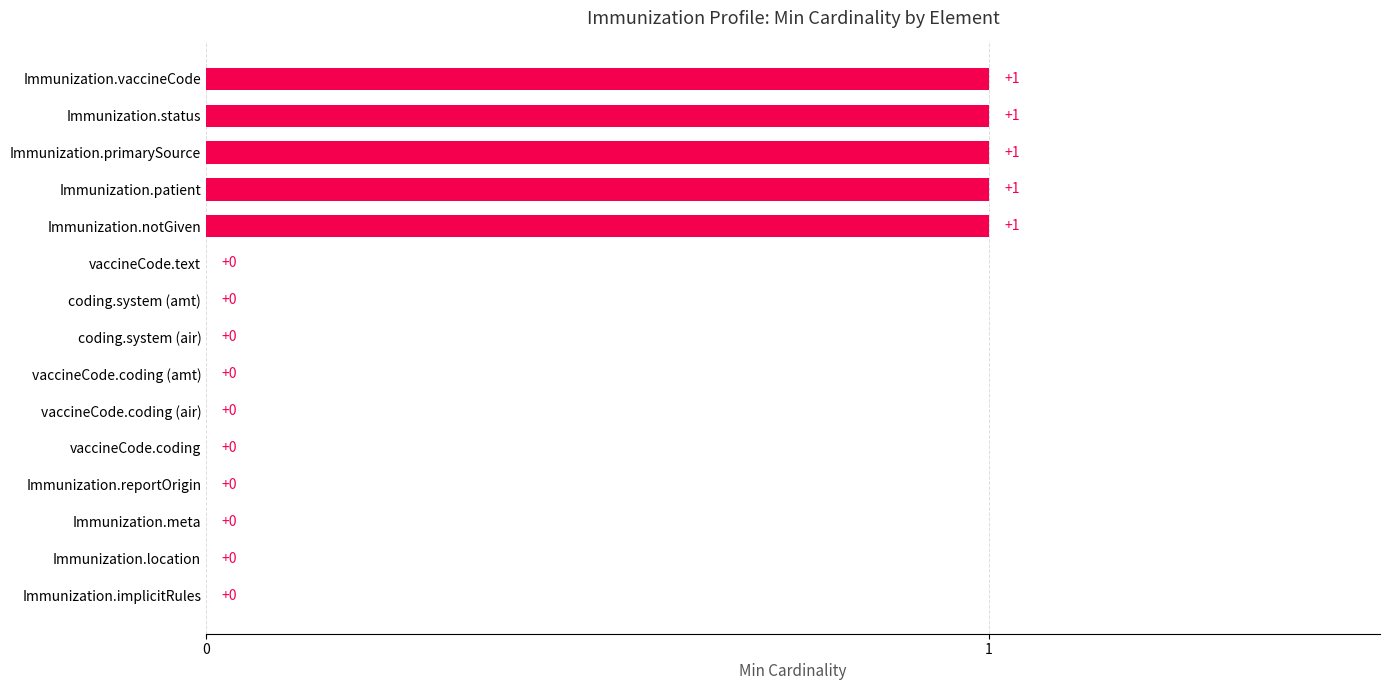

The chart shows a value of 0 at vaccineCode.coding. True or false?

True